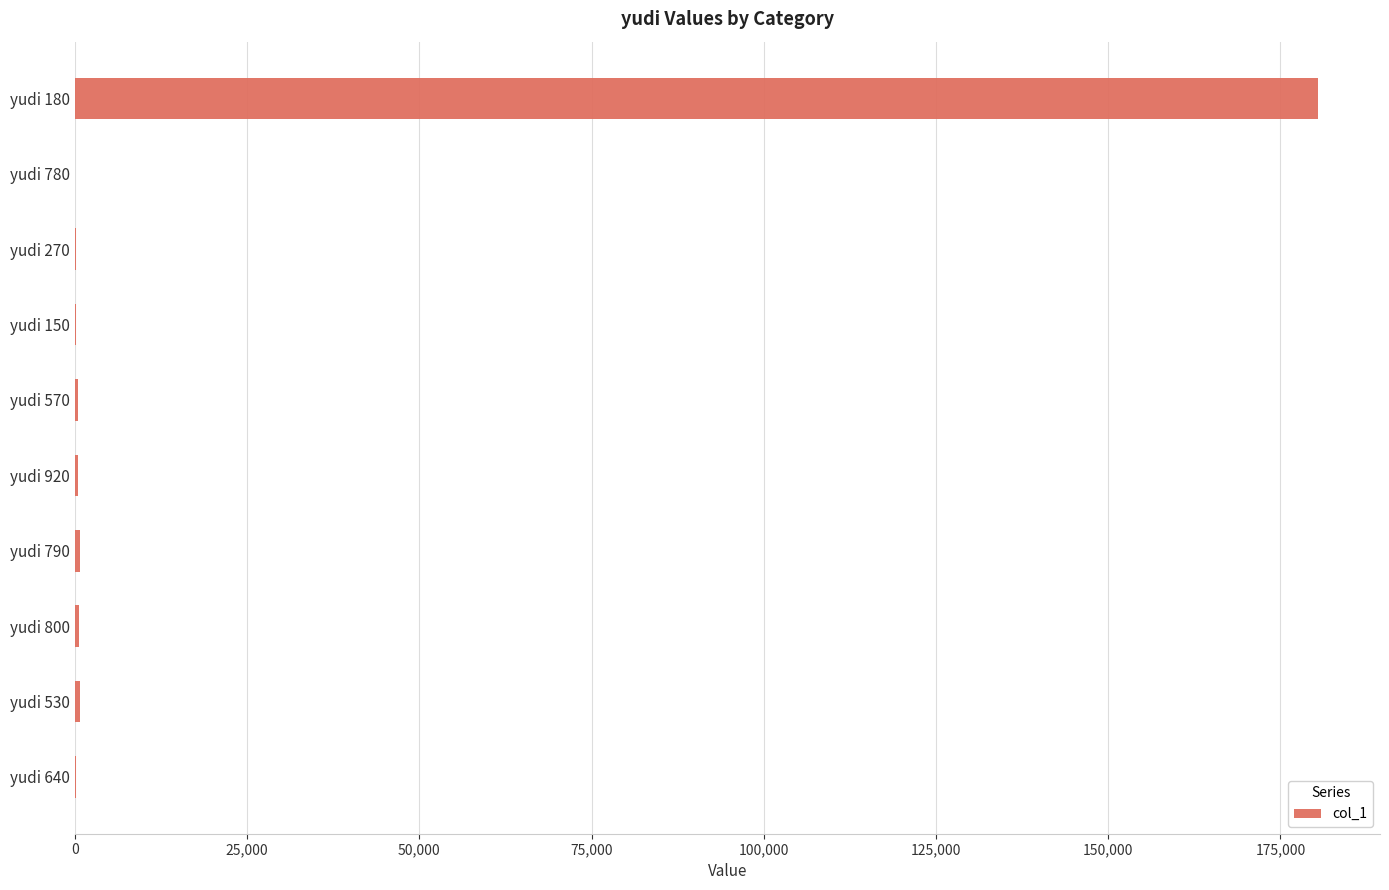

Are the bars horizontal?

Yes